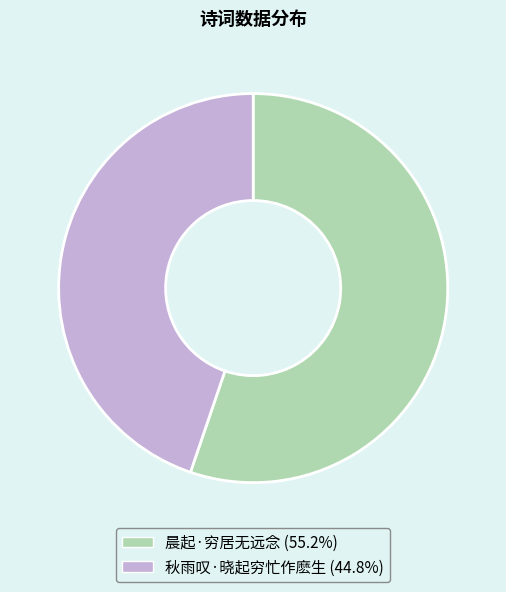

Rank the categories by value from highest to lowest.

晨起·穷居无远念, 秋雨叹·晓起穷忙作麽生